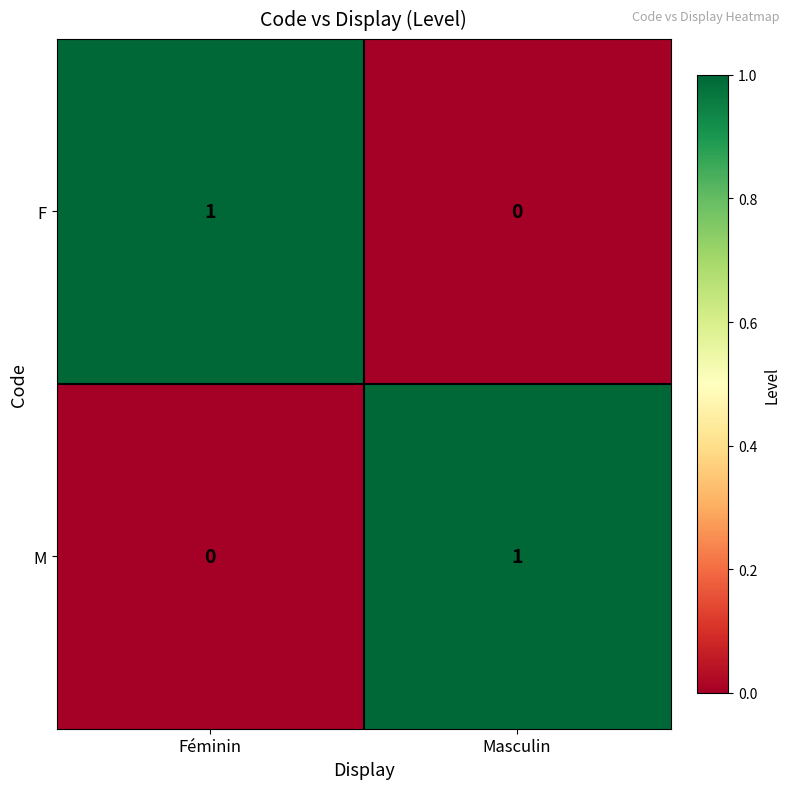

How many series are shown in this chart?

2